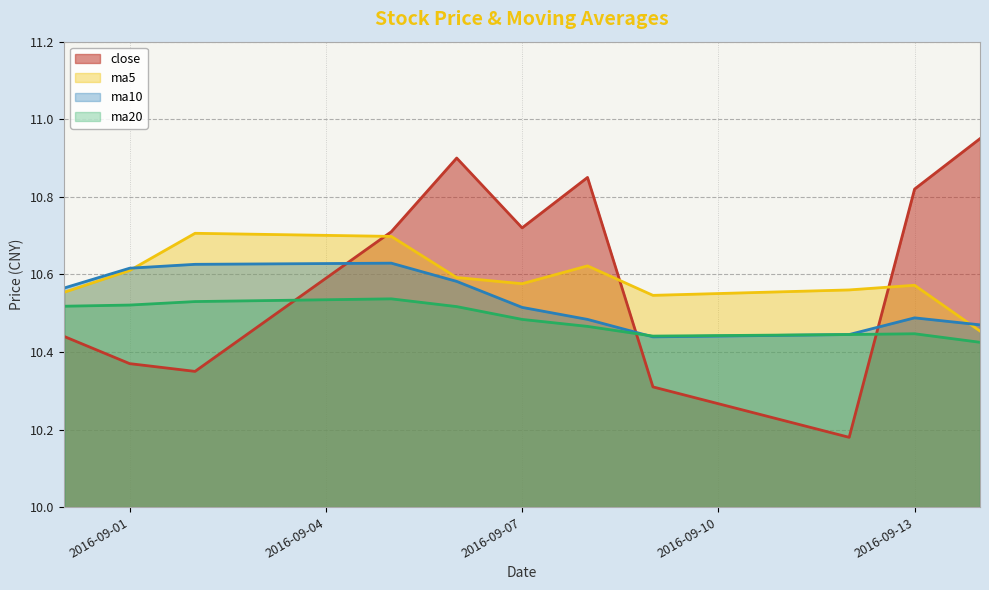

What is the total value across all series at 2016-09-02?

42.2